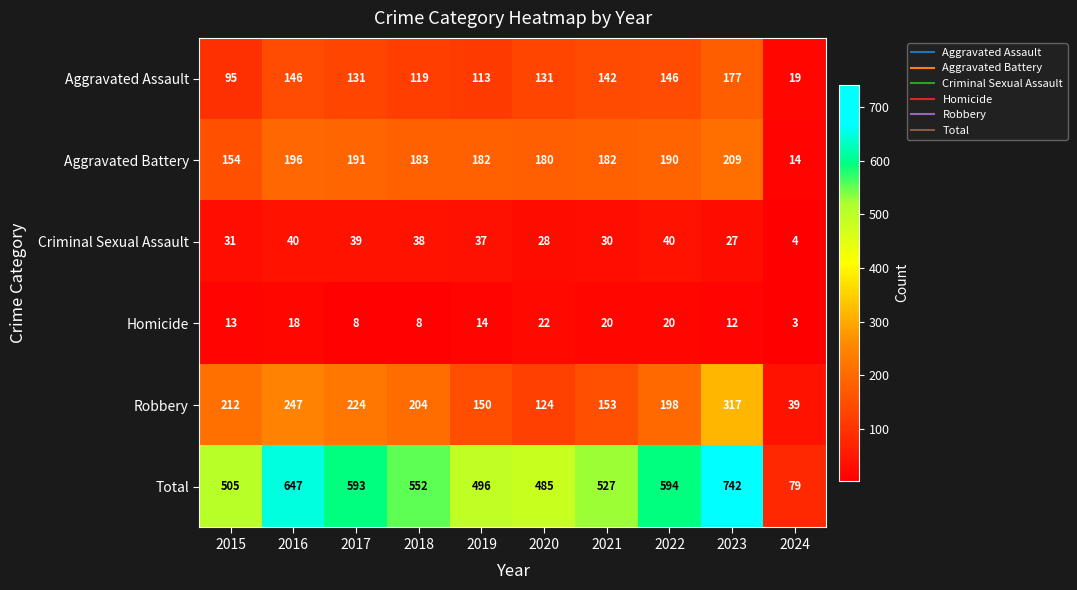

At which label is Total closest to 410?

2020